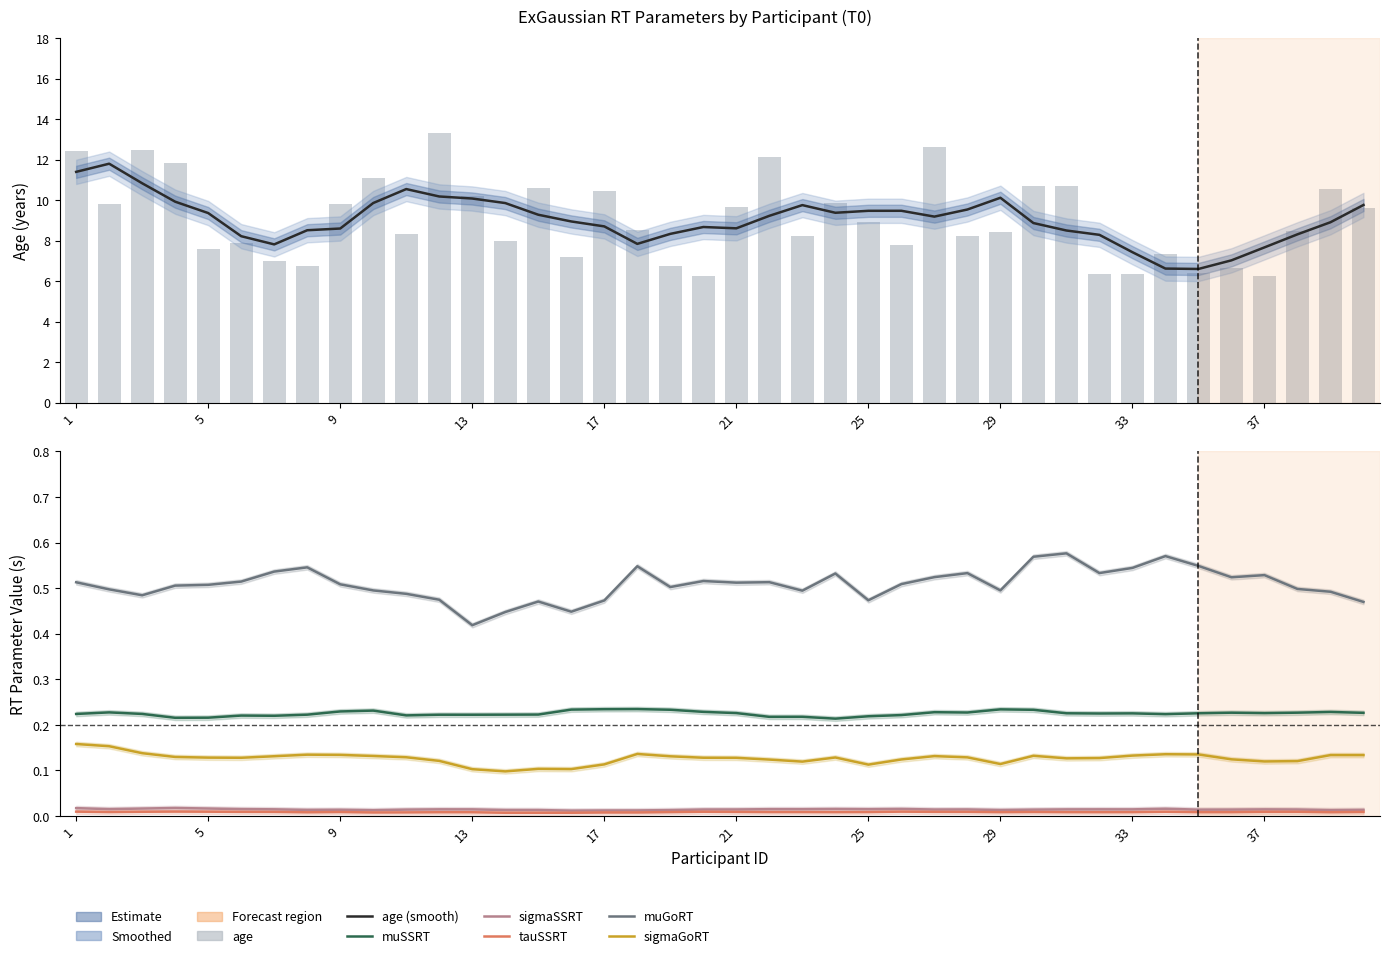

Is it true that sigmaGoRT equals 0.0 at 2?

False